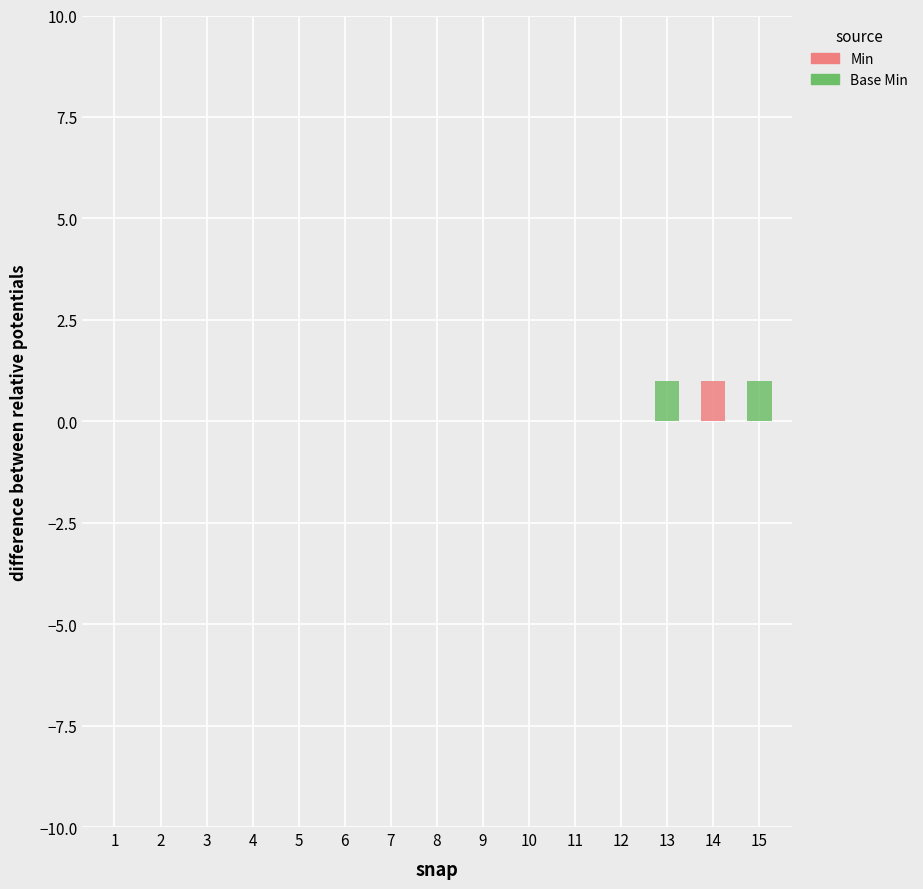

Count the Min values in the range 0 to 1.

15